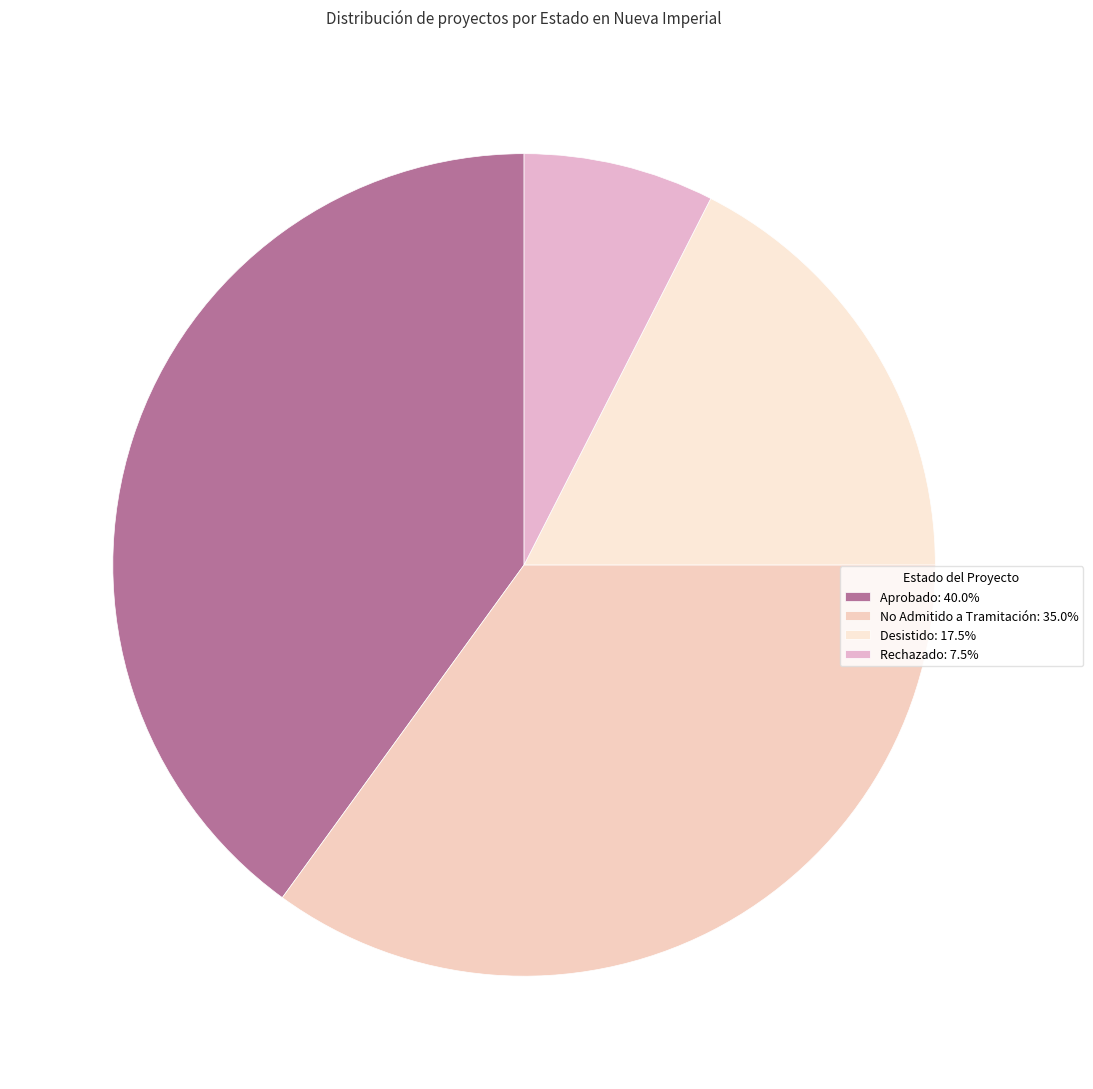

How many segments does this pie chart have?

4